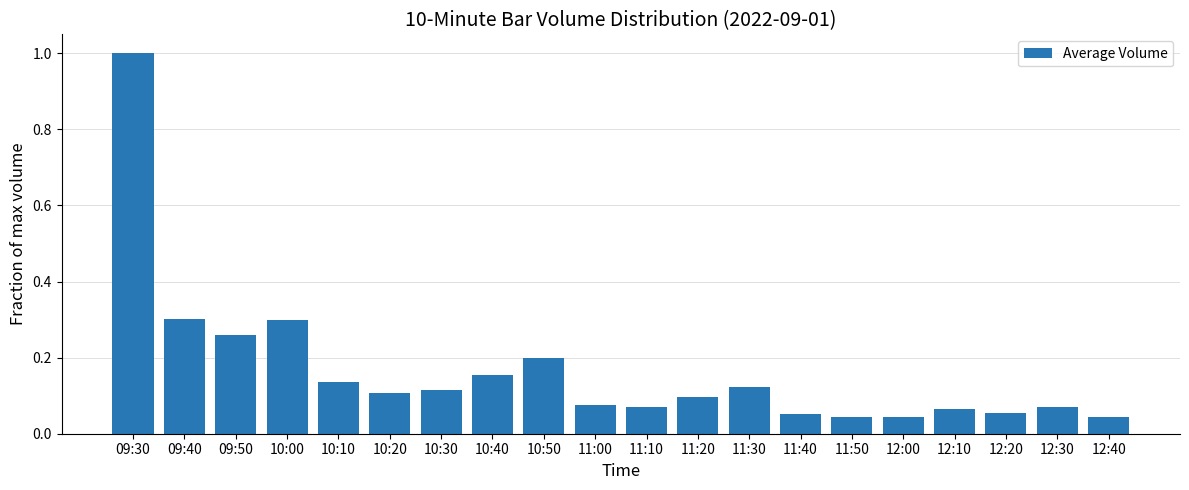

What is the difference between the maximum and minimum values?

1.0